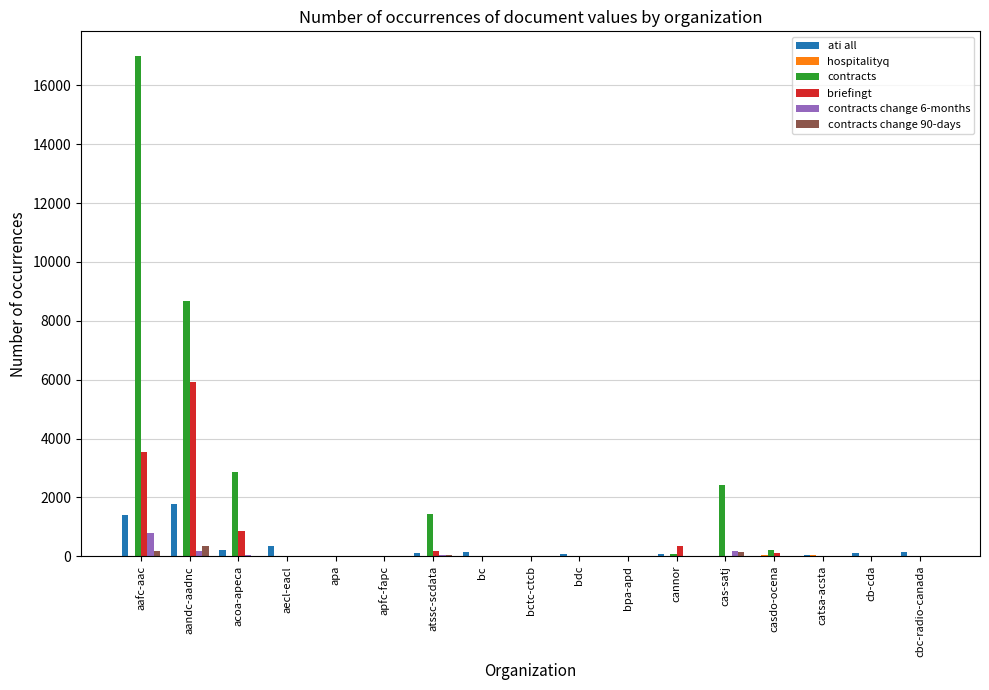

What is the spread (max minus min) of values at cannor?

357